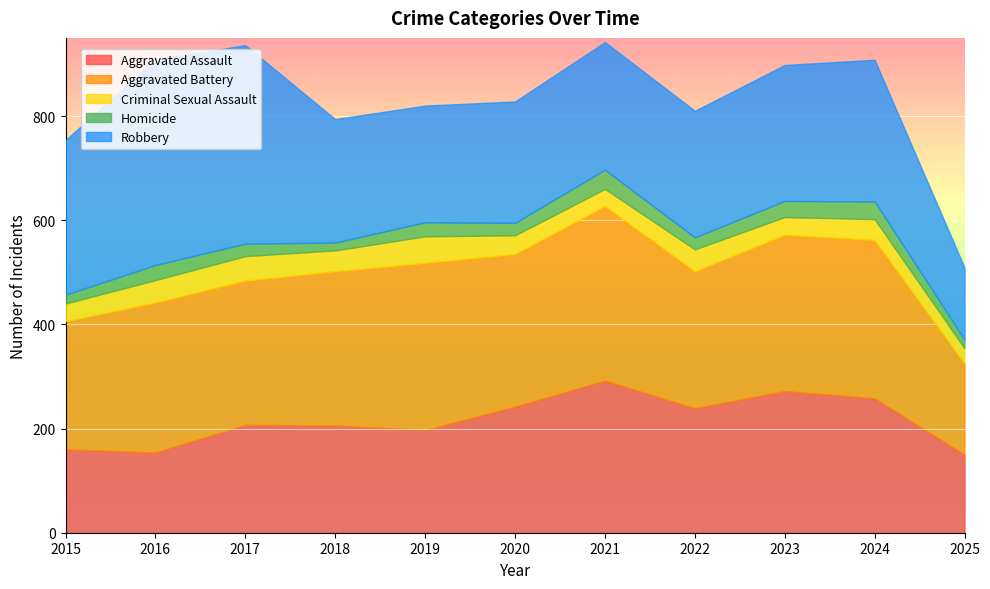

What is the minimum value shown in the chart?

15